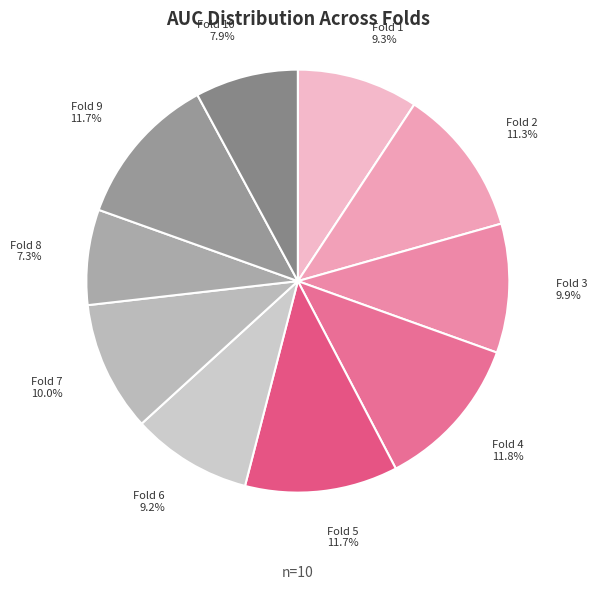

To the nearest percent, what portion does Fold 9 represent?

12%